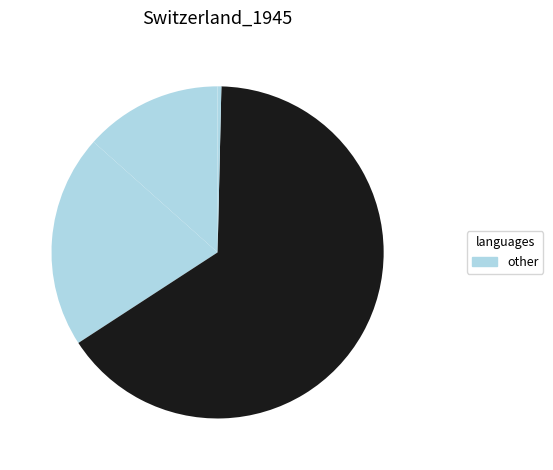

Is there a majority slice in this chart?

Yes